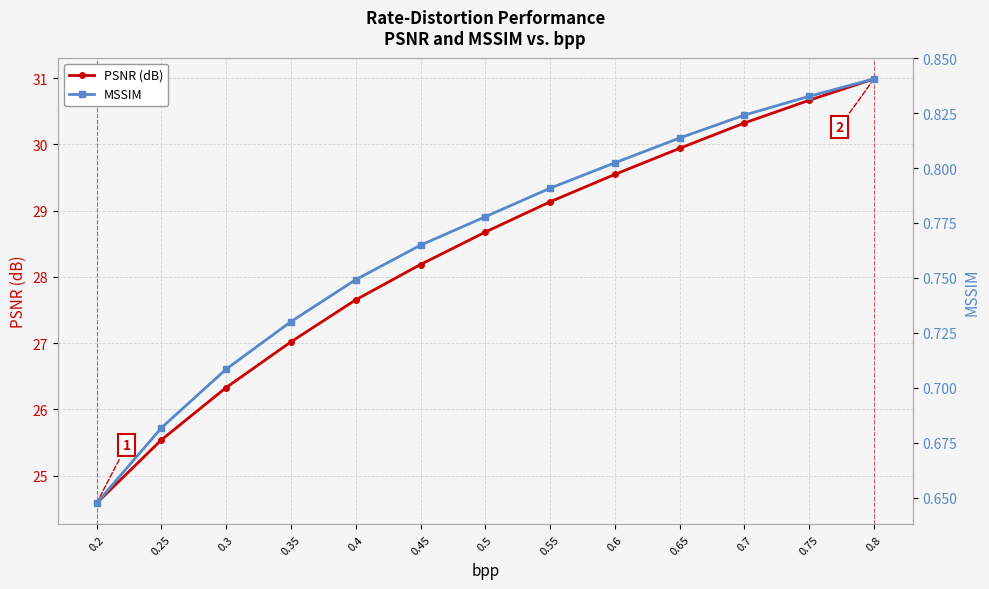

At which label does MSSIM reach its minimum?

0.2